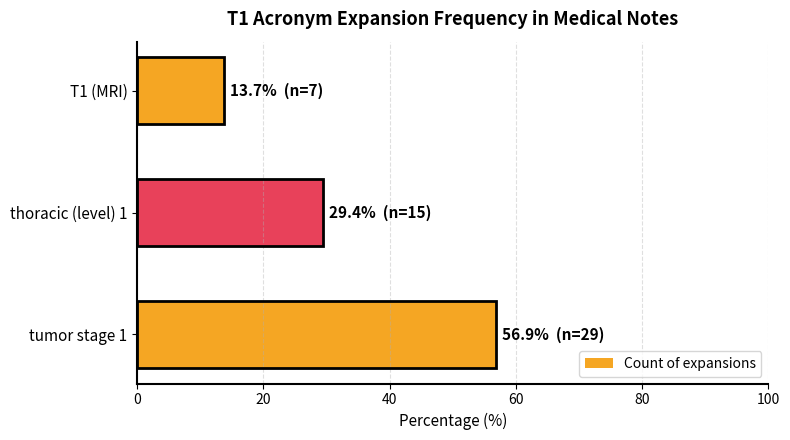

Reading top to bottom, extract all data points from this chart.

T1 (MRI)=13.7	thoracic (level) 1=29.4	tumor stage 1=56.9